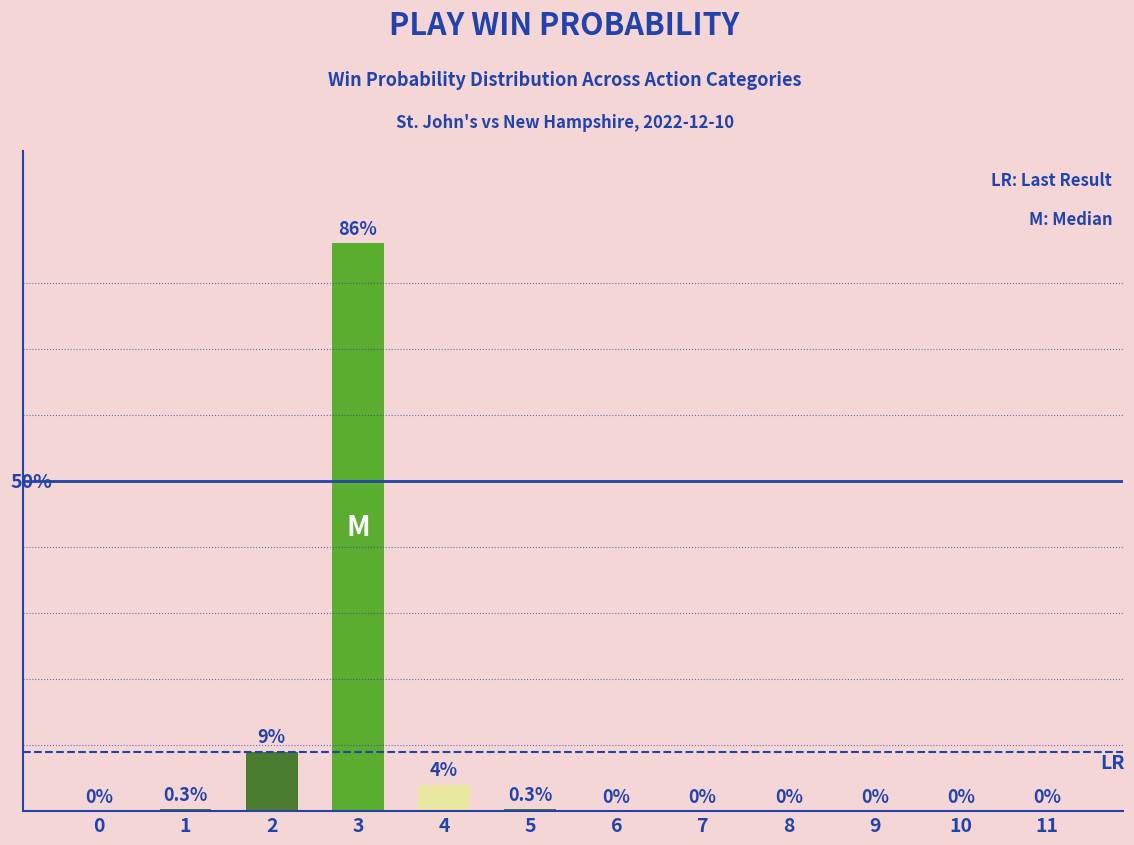

Read the value at 1.

0.3